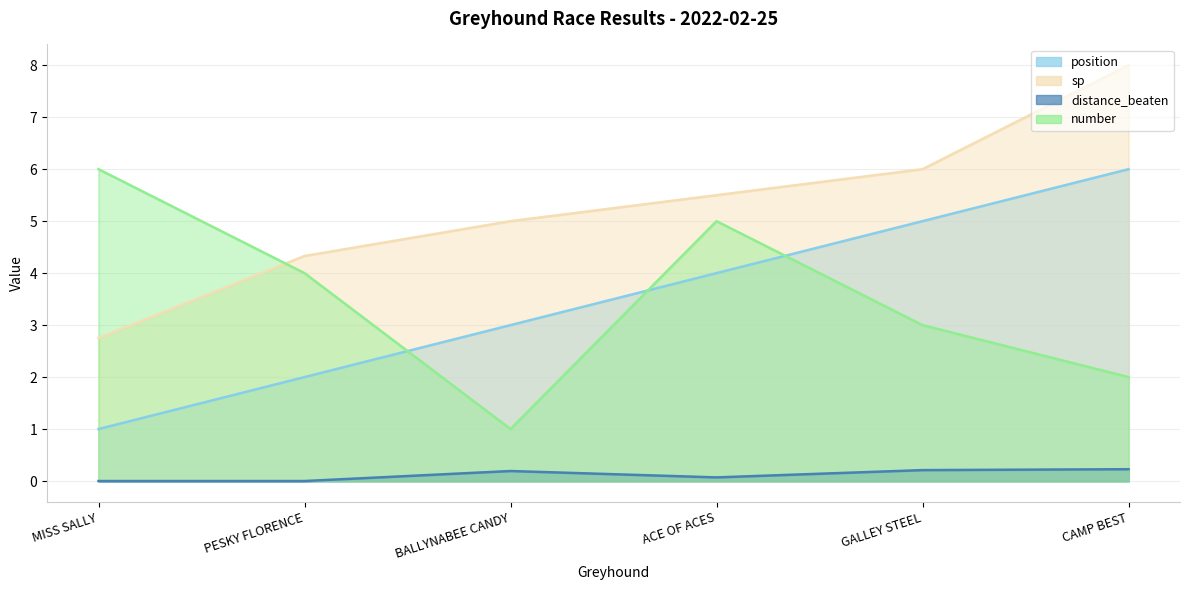

What is the label of the 5th point from the left?

GALLEY STEEL